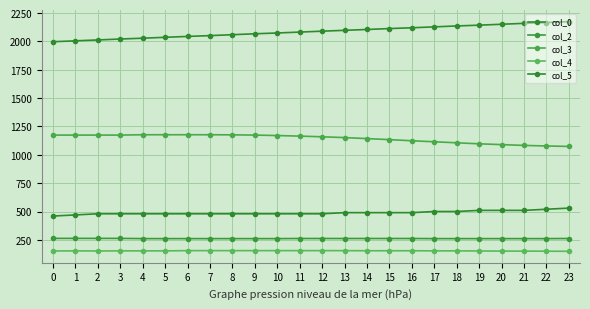

At which label does col_4 reach its minimum?

23